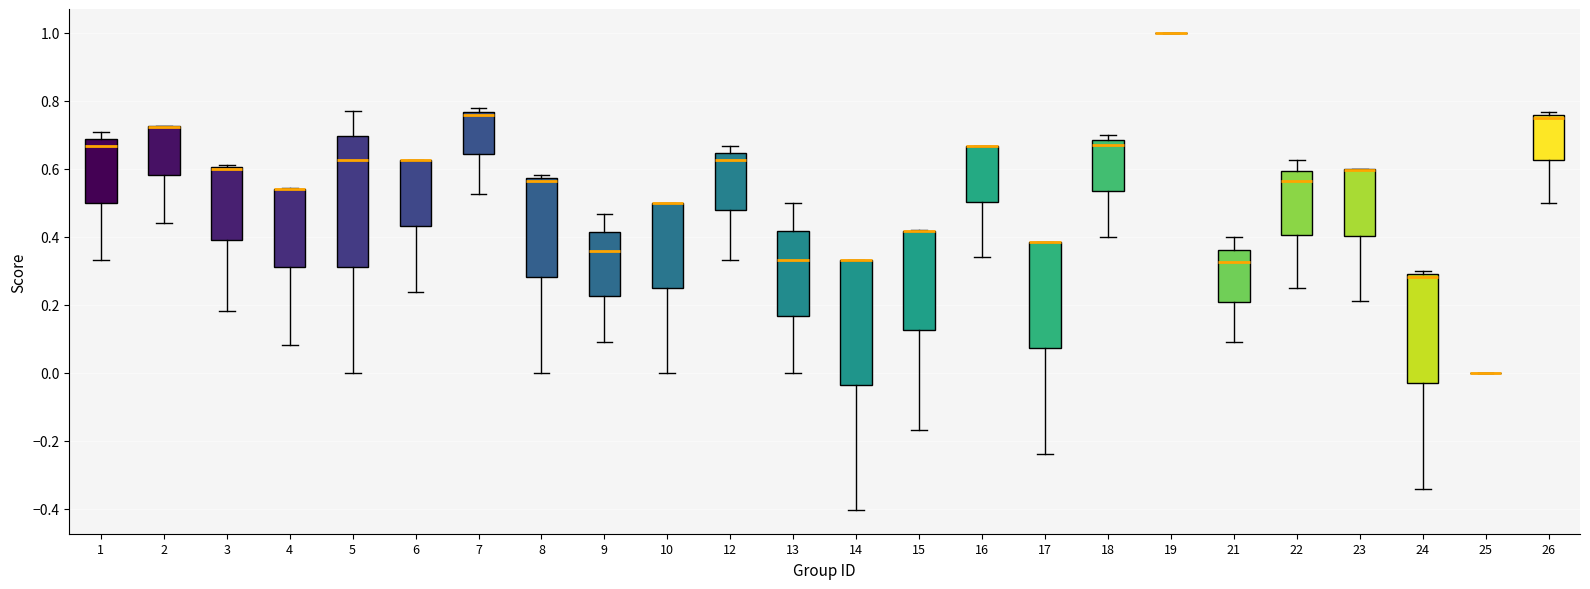

Reading left to right, read every box against the y-axis: the position of its median line, the range the box covers, and the ends of its whiskers. The values are not printed on the chart, so give them approximately, as read against the axis.

1: median 0.66, box 0.50 to 0.68, whiskers 0.34 to 0.70
2: median 0.72 (drawn on the box's upper edge), box 0.58 to 0.72, whiskers 0.44 to 0.72
3: median 0.60 (drawn on the box's upper edge), box 0.40 to 0.60, whiskers 0.18 to 0.62
4: median 0.54 (drawn on the box's upper edge), box 0.32 to 0.54, whiskers 0.08 to 0.54
5: median 0.62, box 0.32 to 0.70, whiskers 0.00 to 0.76
6: median 0.62 (drawn on the box's upper edge), box 0.44 to 0.62, whiskers 0.24 to 0.62
7: median 0.76 (just below the box's upper edge), box 0.64 to 0.76, whiskers 0.52 to 0.78
8: median 0.56, box 0.28 to 0.58, whiskers 0.00 to 0.58 (just above the box's upper edge)
9: median 0.36, box 0.22 to 0.42, whiskers 0.10 to 0.46
10: median 0.50 (drawn on the box's upper edge), box 0.26 to 0.50, whiskers 0.00 to 0.50
12: median 0.62, box 0.48 to 0.64, whiskers 0.34 to 0.66
13: median 0.34, box 0.16 to 0.42, whiskers 0.00 to 0.50
14: median 0.34 (drawn on the box's upper edge), box -0.04 to 0.34, whiskers -0.40 to 0.34
15: median 0.42 (drawn on the box's upper edge), box 0.12 to 0.42, whiskers -0.16 to 0.42
16: median 0.66 (drawn on the box's upper edge), box 0.50 to 0.66, whiskers 0.34 to 0.66
17: median 0.38 (drawn on the box's upper edge), box 0.08 to 0.38, whiskers -0.24 to 0.38
18: median 0.68 (just below the box's upper edge), box 0.54 to 0.68, whiskers 0.40 to 0.70
19: box collapsed to a line at 1.00, whiskers 1.00 to 1.00
21: median 0.32, box 0.20 to 0.36, whiskers 0.10 to 0.40
22: median 0.56, box 0.40 to 0.60, whiskers 0.26 to 0.62
23: median 0.60 (drawn on the box's upper edge), box 0.40 to 0.60, whiskers 0.22 to 0.60
24: median 0.28, box -0.02 to 0.30, whiskers -0.34 to 0.30 (just above the box's upper edge)
25: box collapsed to a line at 0.00, whiskers 0.00 to 0.00
26: median 0.76 (just below the box's upper edge), box 0.62 to 0.76, whiskers 0.50 to 0.76 (just above the box's upper edge)